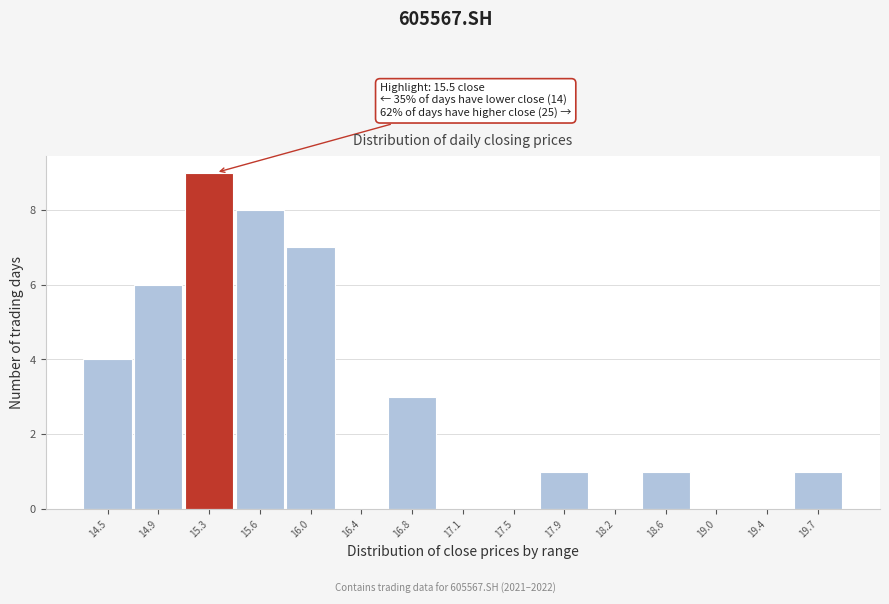

Reading left to right, list all the values displayed in this chart.

14.5=4	14.9=6	15.3=9	15.6=8	16.0=7	16.4=0	16.8=3	17.1=0	17.5=0	17.9=1	18.2=0	18.6=1	19.0=0	19.4=0	19.7=1